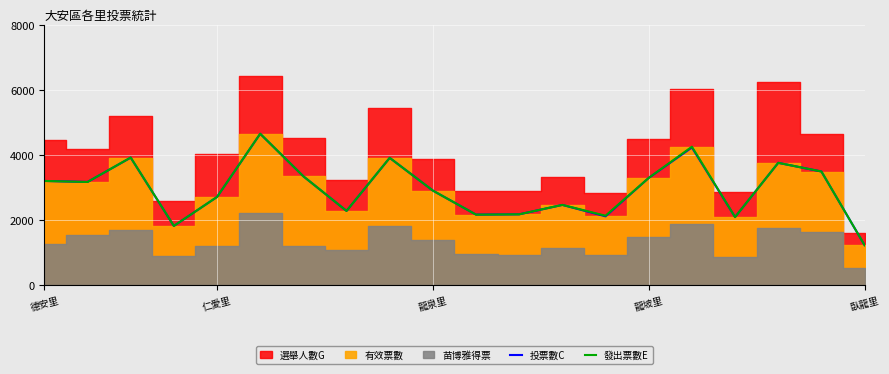

What is the approximate value of 發出票數E at 龍坡里, to the nearest 50?

3300